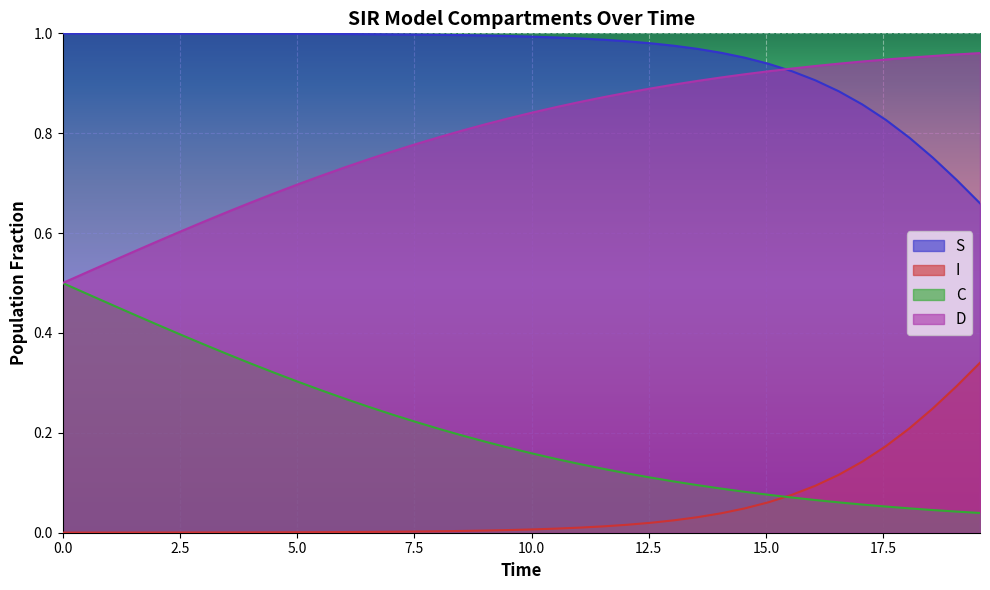

True or false: S and I intersect in this chart.

False